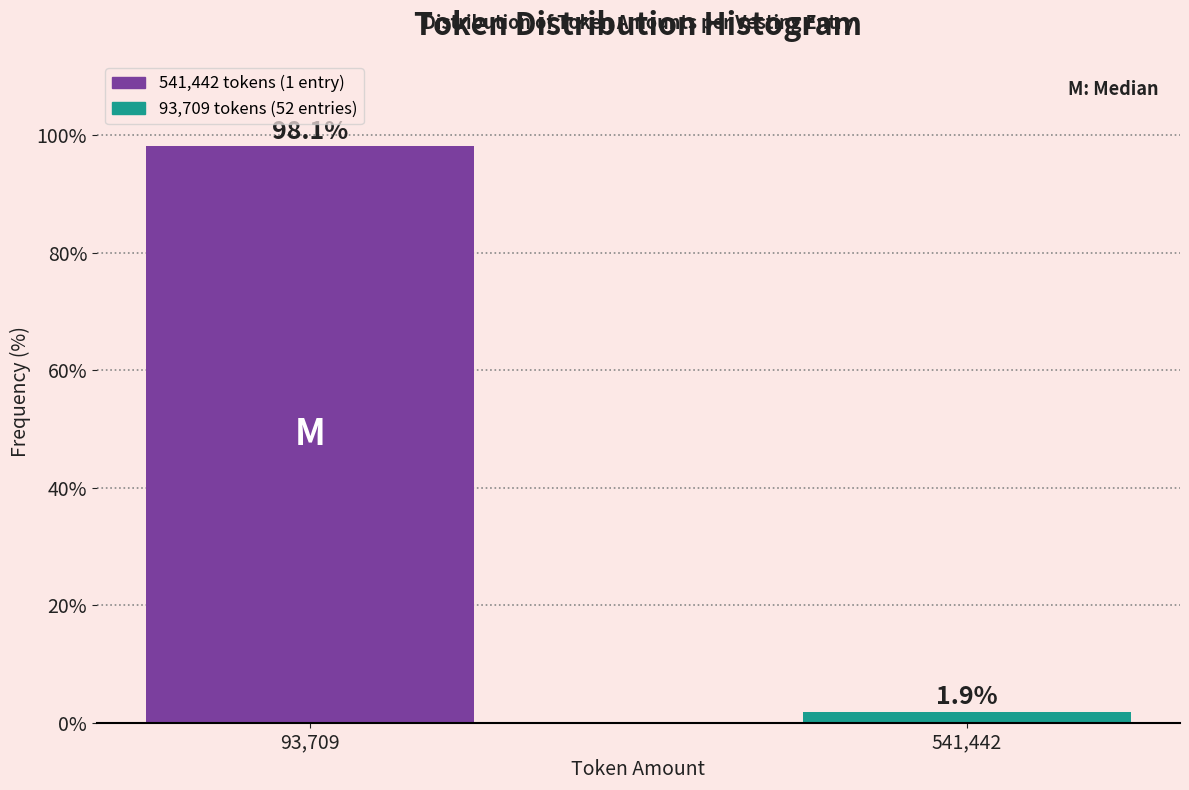

Reading left to right, extract all data points from this chart.

98.1	1.9